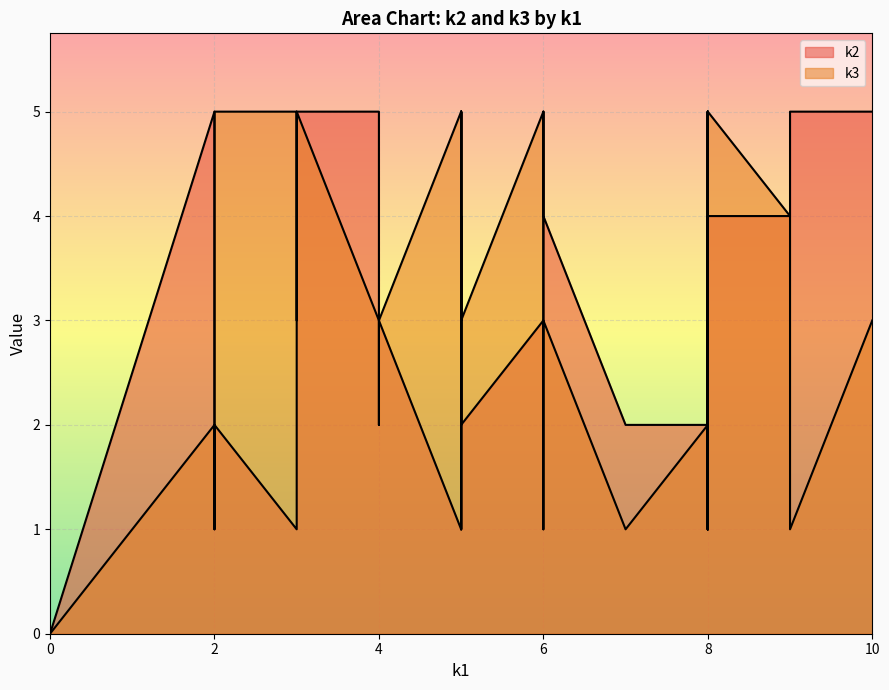

What is the difference between the maximum and second lowest values in the k2 series?

4